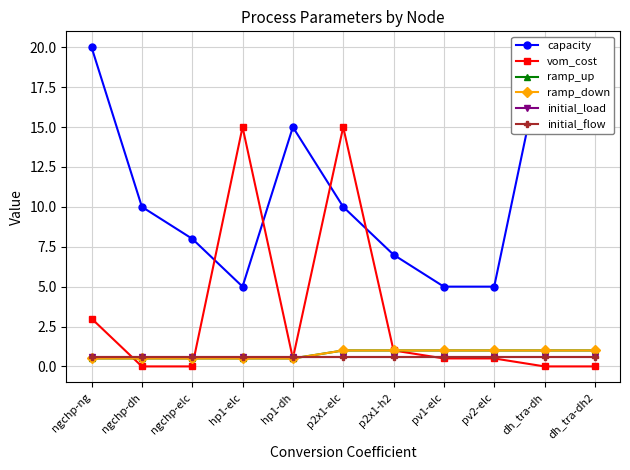

Reading left to right, transcribe all the data shown in this chart.

capacity: 20.0	10.0	8.0	5.0	15.0	10.0	7.0	5.0	5.0	20.0	20.0
vom_cost: 3.0	0.0	0.0	15.0	0.5	15.0	1.0	0.5	0.5	0.0	0.0
ramp_up: 0.5	0.5	0.5	0.5	0.5	1.0	1.0	1.0	1.0	1.0	1.0
ramp_down: 0.5	0.5	0.5	0.5	0.5	1.0	1.0	1.0	1.0	1.0	1.0
initial_load: 0.6	0.6	0.6	0.6	0.6	0.6	0.6	0.6	0.6	0.6	0.6
initial_flow: 0.6	0.6	0.6	0.6	0.6	0.6	0.6	0.6	0.6	0.6	0.6